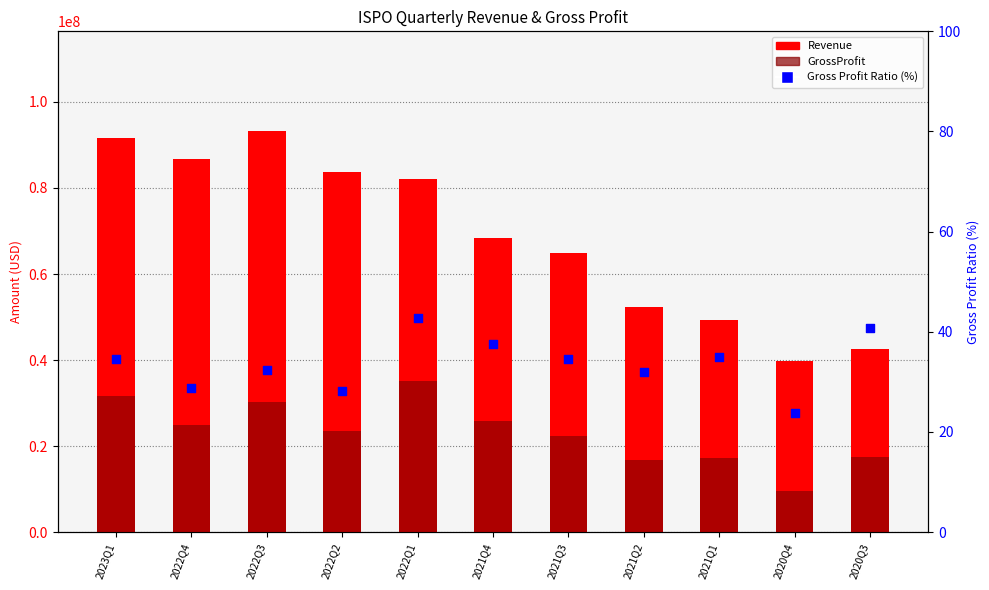

Which series contains the lowest Y value?

Gross Profit Ratio (%)